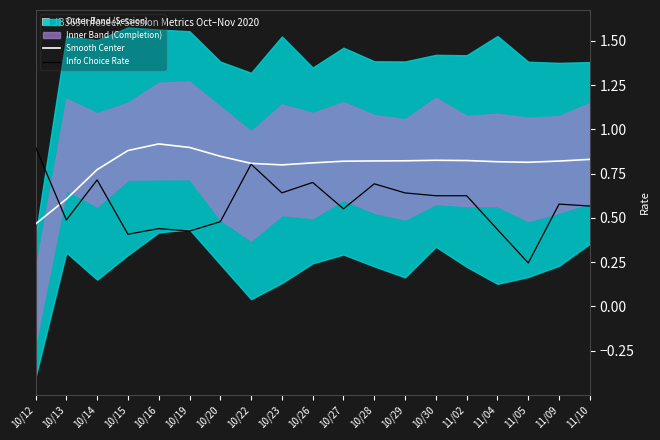

Which category has the highest value in the Info Choice Rate series?

10/12